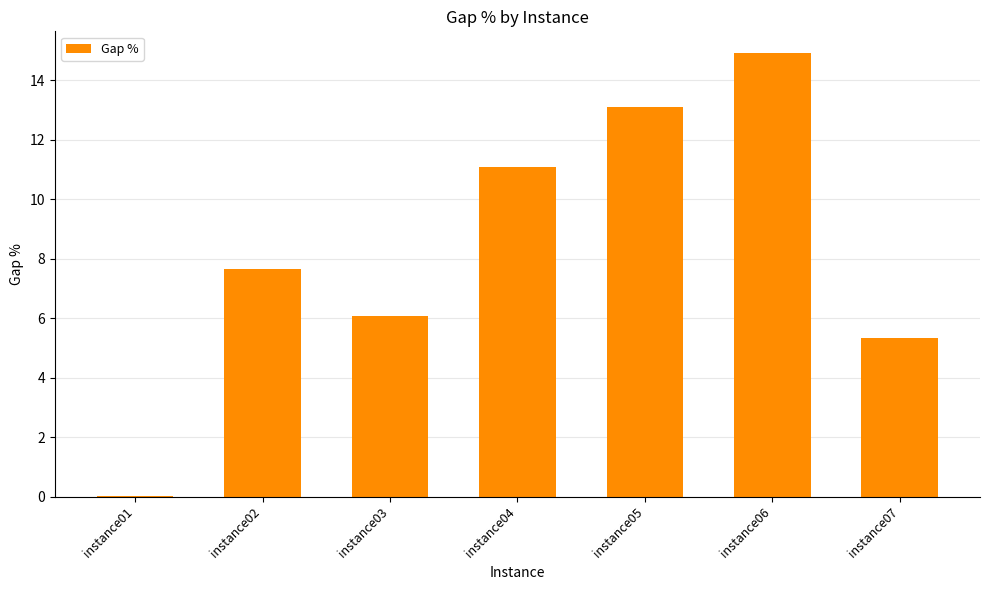

Which has a higher value, instance03 or instance05?

instance05